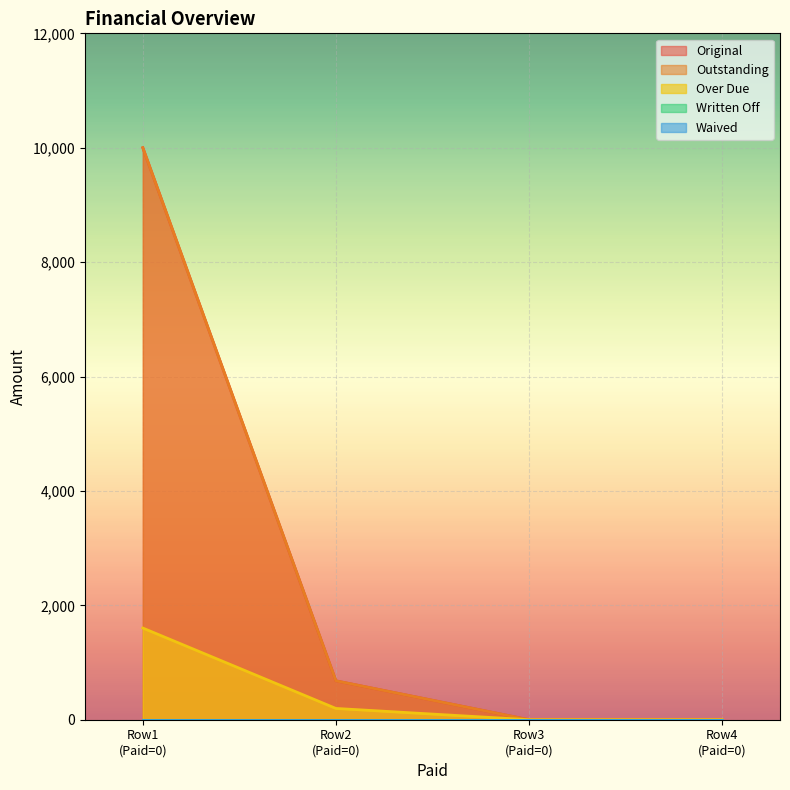

Which series has the largest total across all categories?

Original